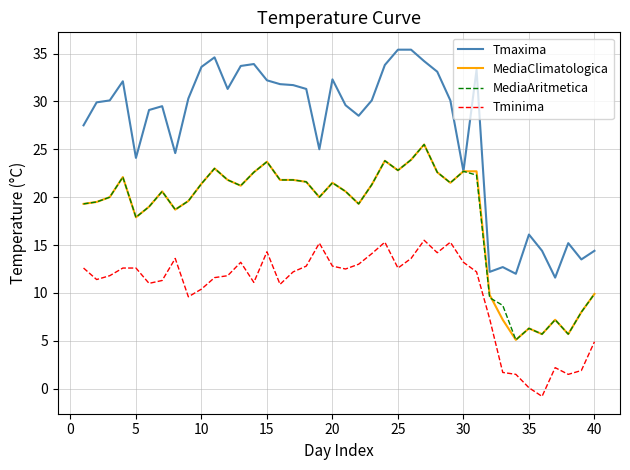

What is the highest value of the Tmaxima series?

35.4